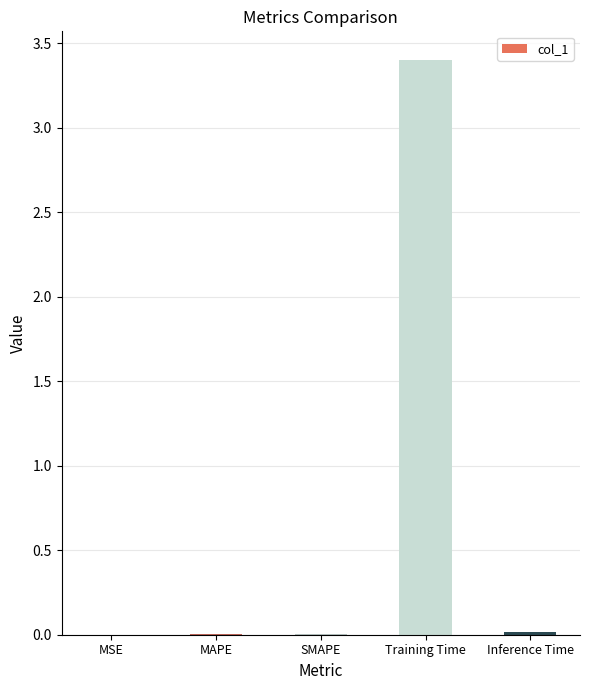

At which category does the chart reach its peak across all series?

Training Time